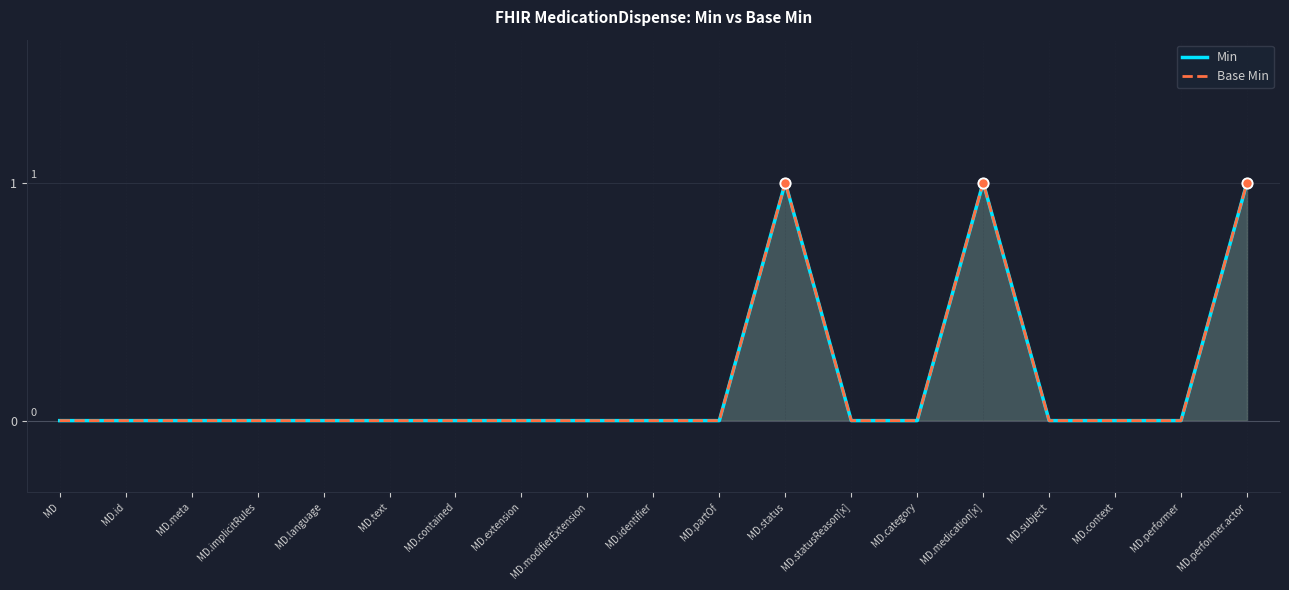

Which series has the largest total across all categories?

Min